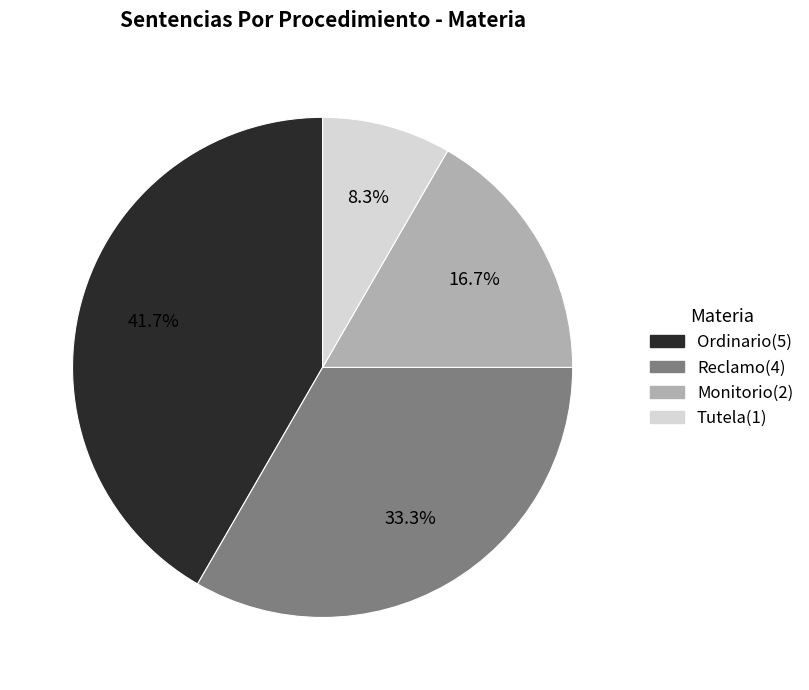

Which category has the smallest portion of the pie?

Tutela